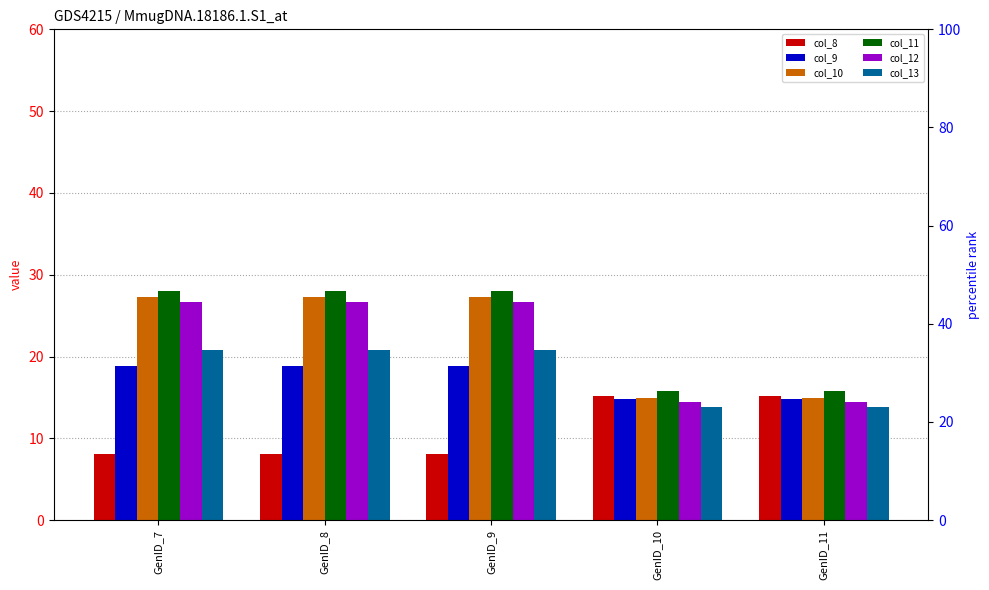

List the series in order of their peak value, lowest first.

col_8, col_9, col_13, col_12, col_10, col_11